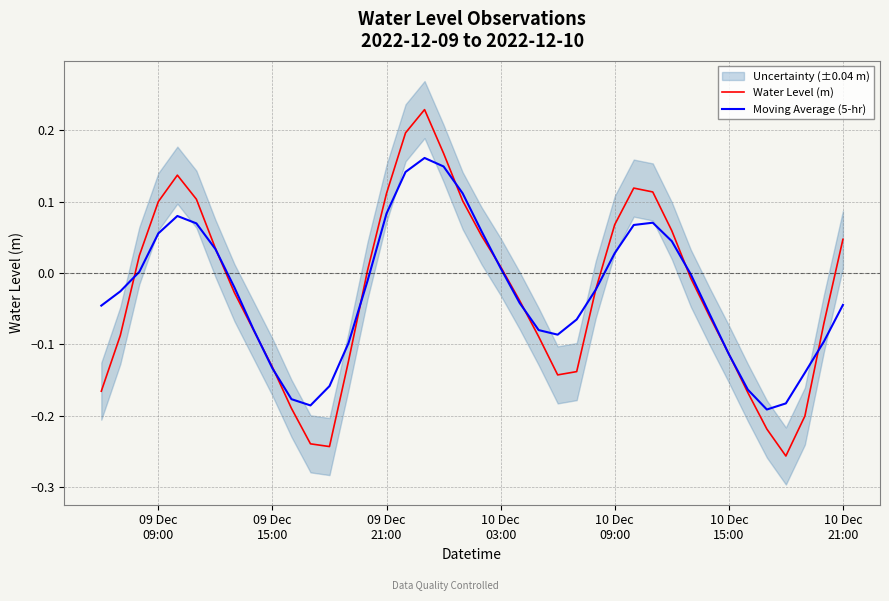

How many values in Moving Average (5-hr) are below zero?

24